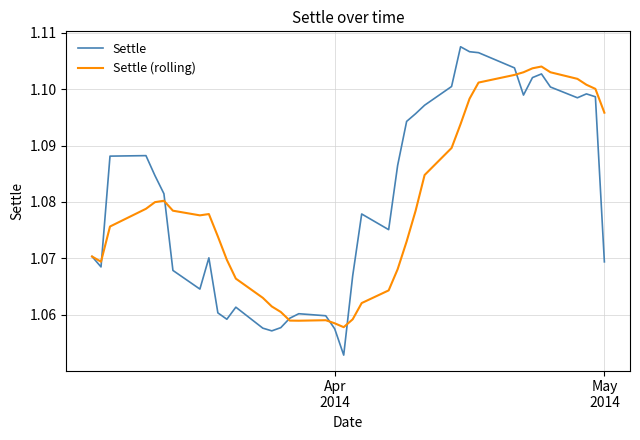

Which series has the largest range (max minus min)?

Settle